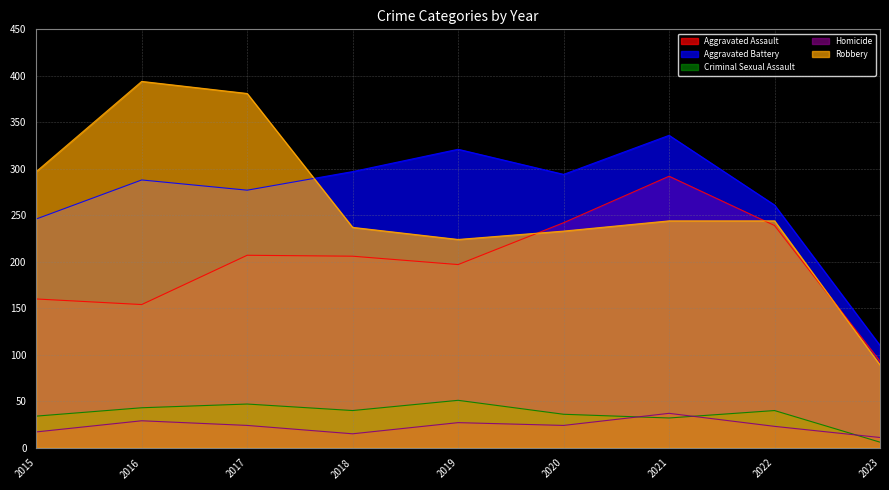

Which series has the largest total across all categories?

Aggravated Battery